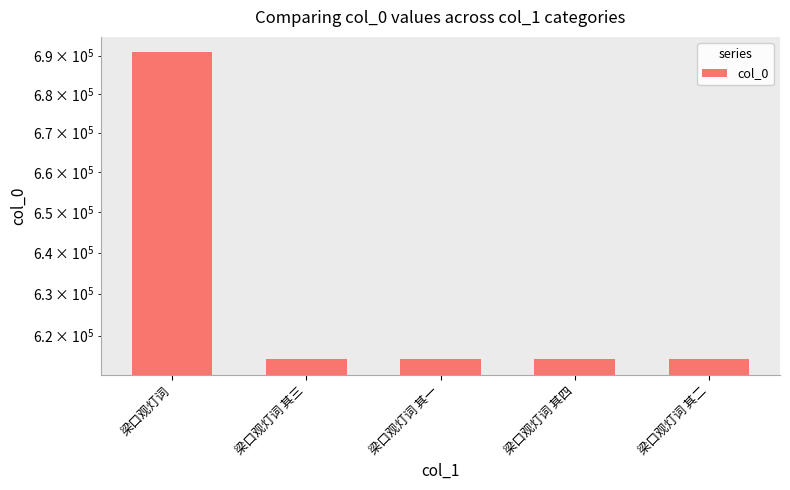

Reading left to right, what are all the values shown in this chart?

梁口观灯词=690924	梁口观灯词 其三=614397	梁口观灯词 其一=614395	梁口观灯词 其四=614398	梁口观灯词 其二=614396